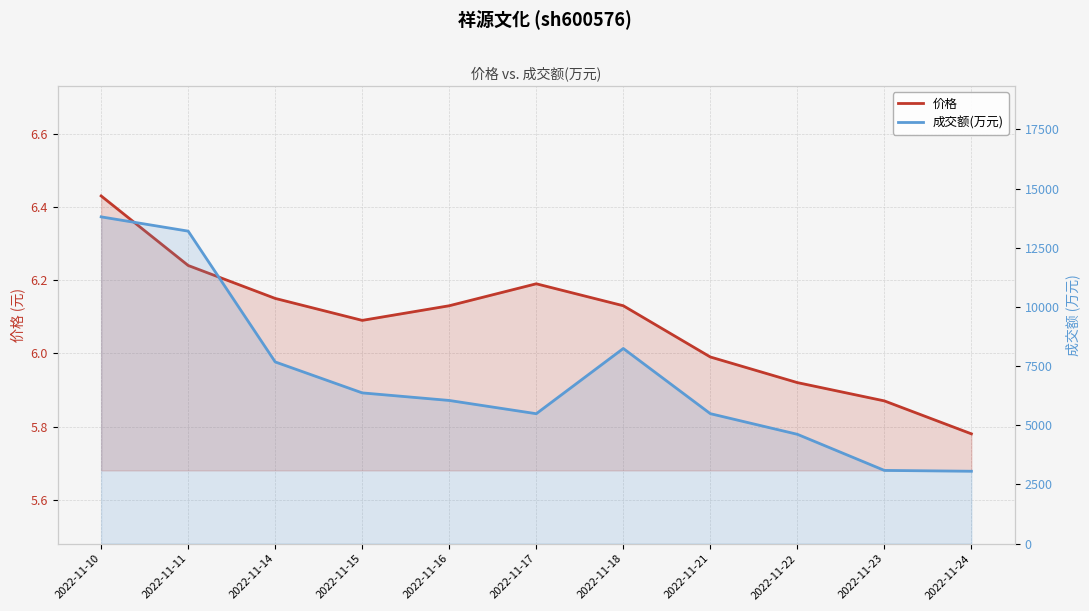

List the labels in order of 成交额(万元) value, smallest first.

2022-11-24, 2022-11-23, 2022-11-22, 2022-11-17, 2022-11-21, 2022-11-16, 2022-11-15, 2022-11-14, 2022-11-18, 2022-11-11, 2022-11-10